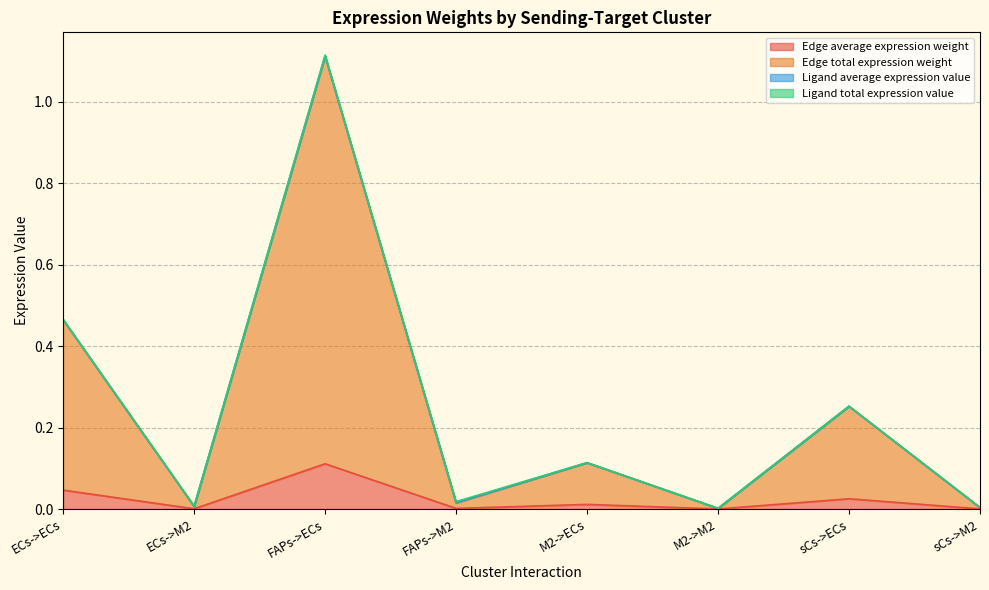

True or false: Edge average expression weight and Edge total expression weight intersect in this chart.

False